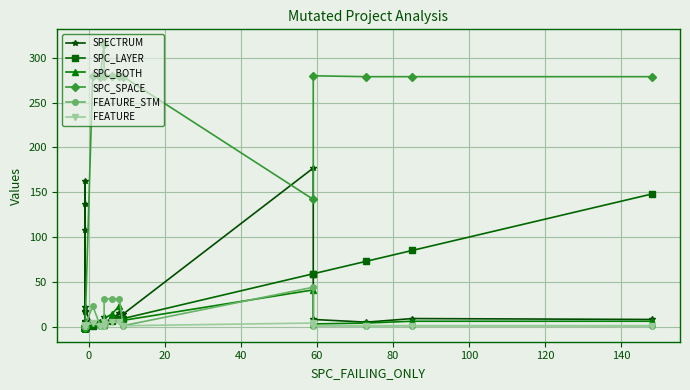

How many series are shown in this chart?

6